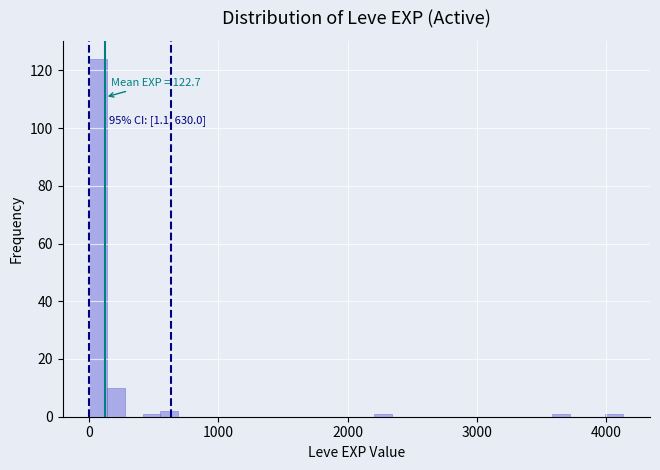

Around what value on the x-axis is the tallest bar? Give the approximate position of its centre, as read against the axis.

100